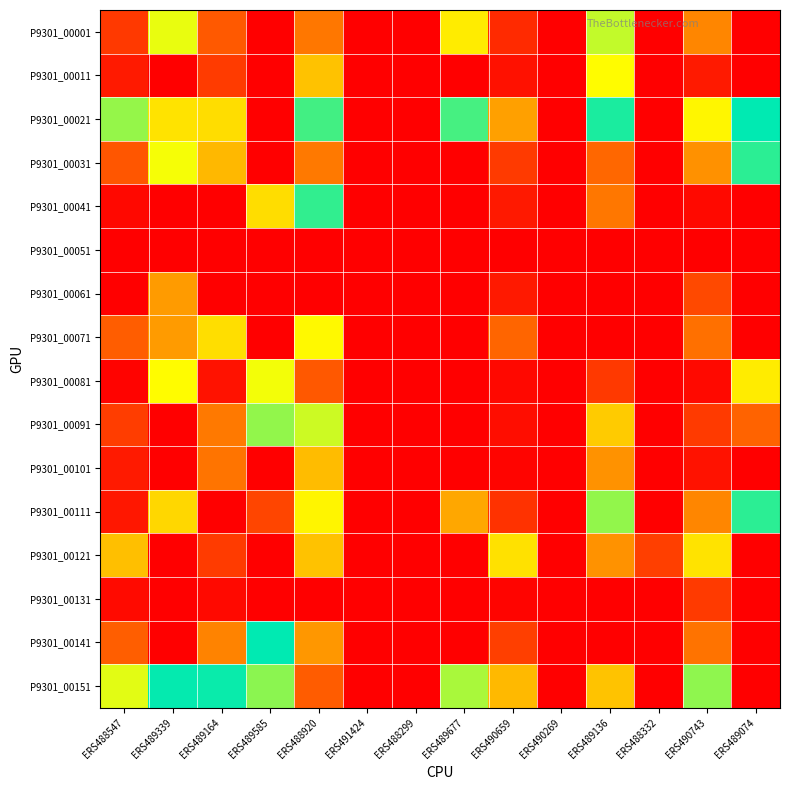

Which label corresponds to the smallest value in the chart?

ERS489585